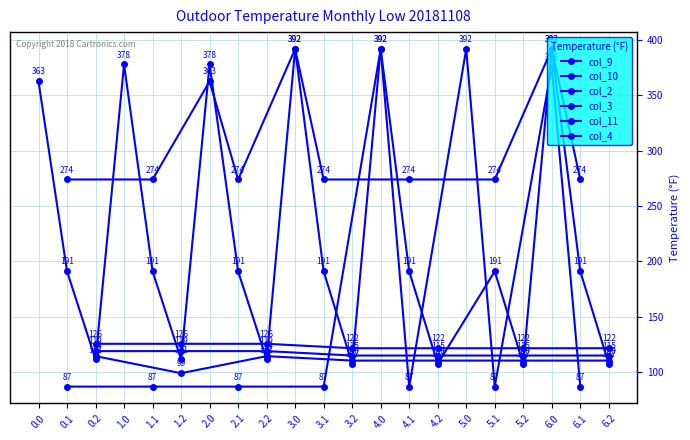

True or false: col_3 has more than 2 interior local peaks.

True